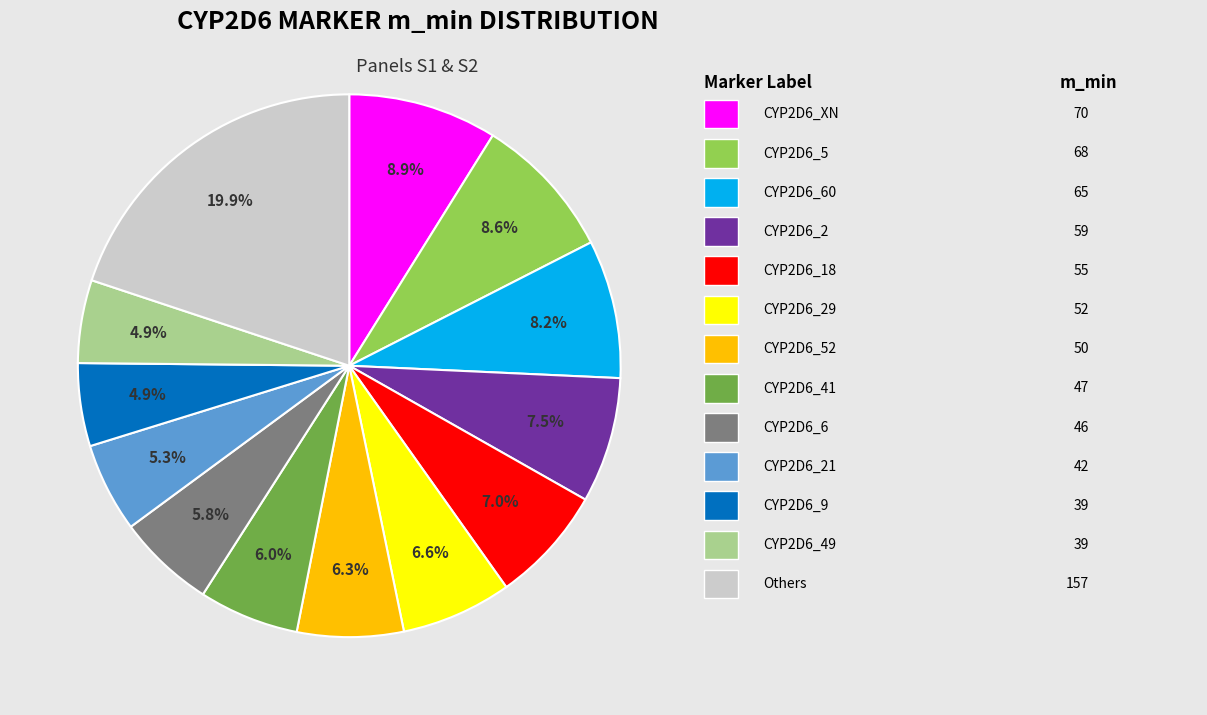

Is there a majority slice in this chart?

No